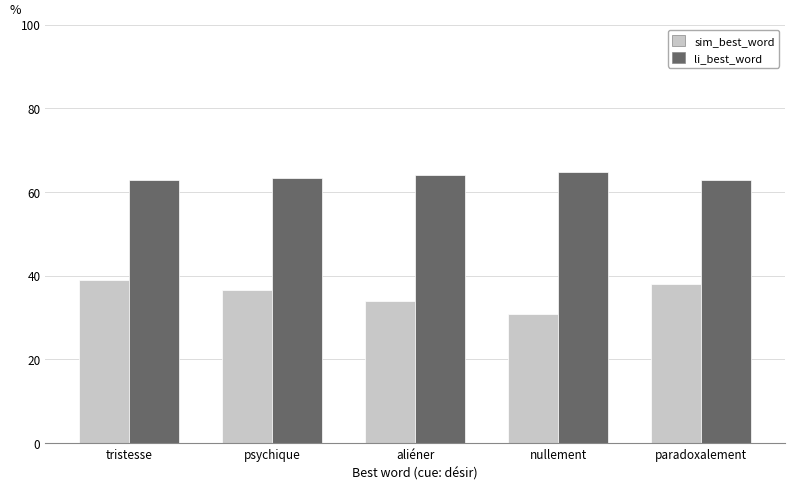

At aliéner, list the series in order from smallest to largest.

sim_best_word, li_best_word